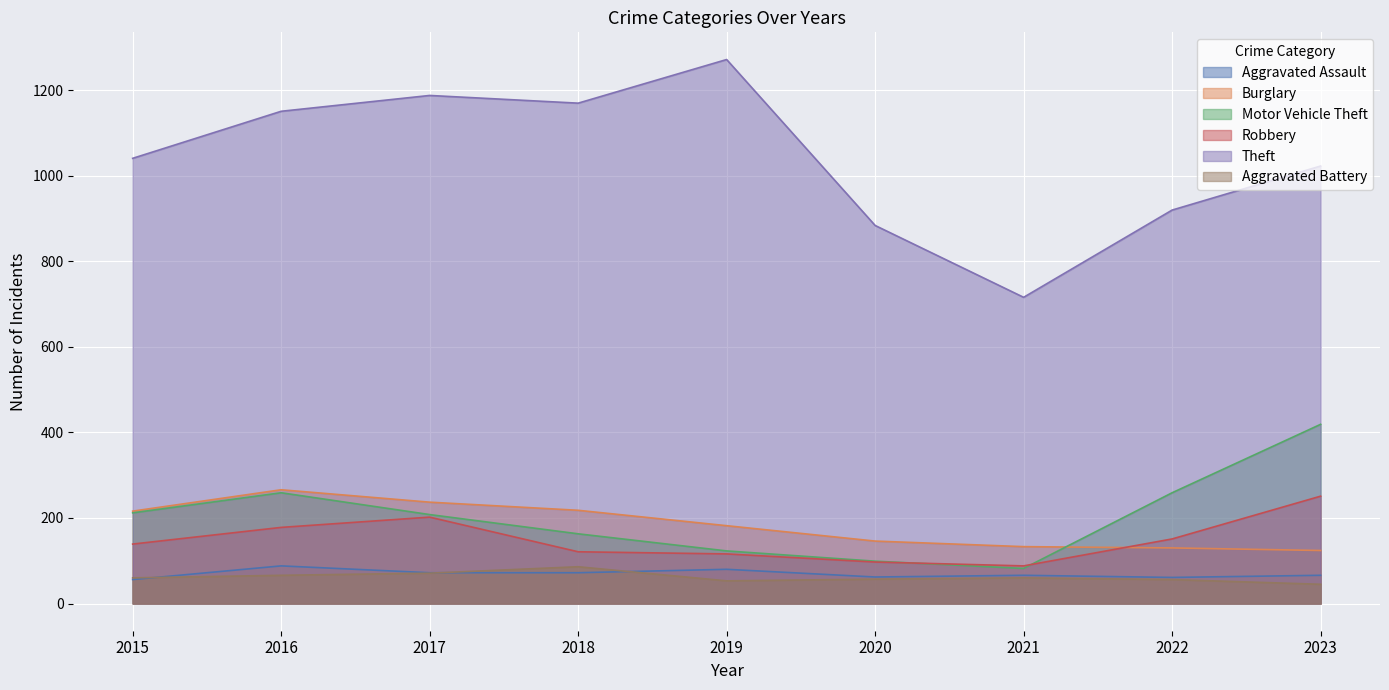

What is the value of the Motor Vehicle Theft point at the 9th from the left?

419